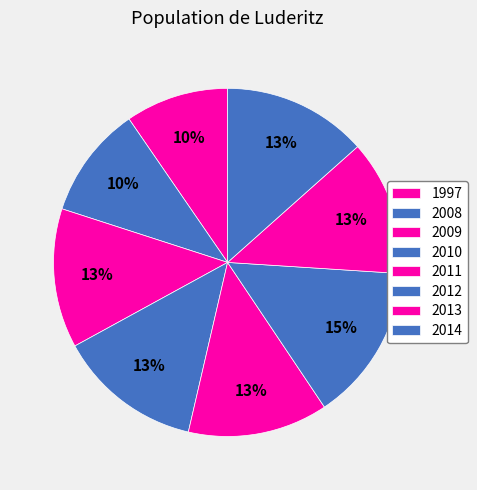

Count the number of slices in the pie.

8